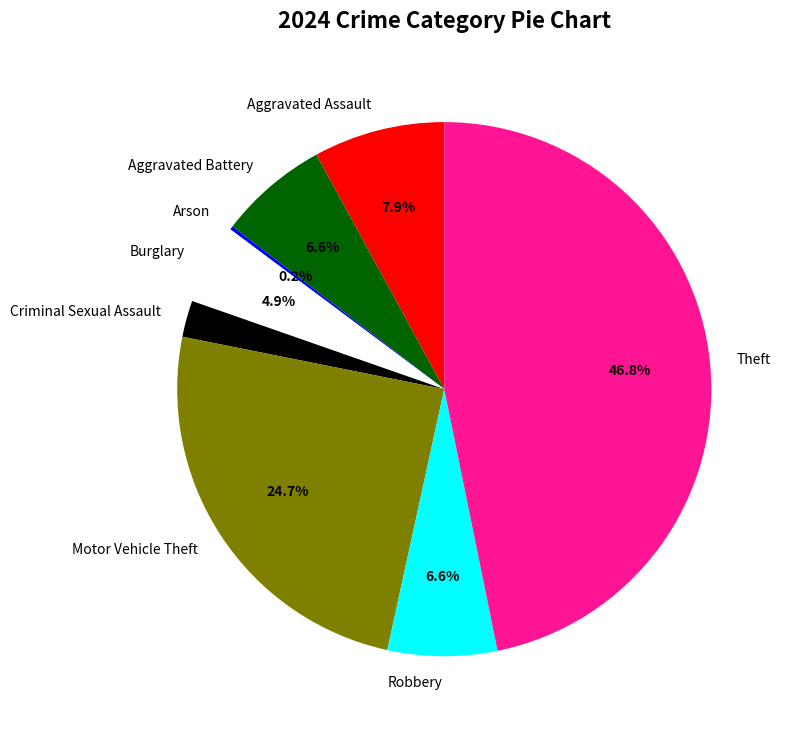

Approximately how many times larger is the value at Motor Vehicle Theft compared to Robbery?

3.7